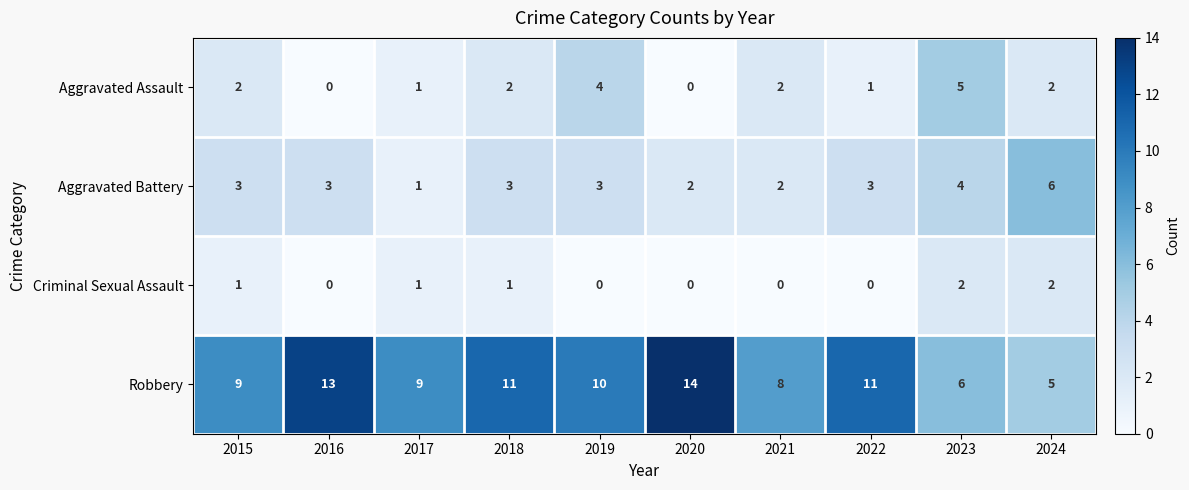

At how many categories does at least one series exceed 1?

10